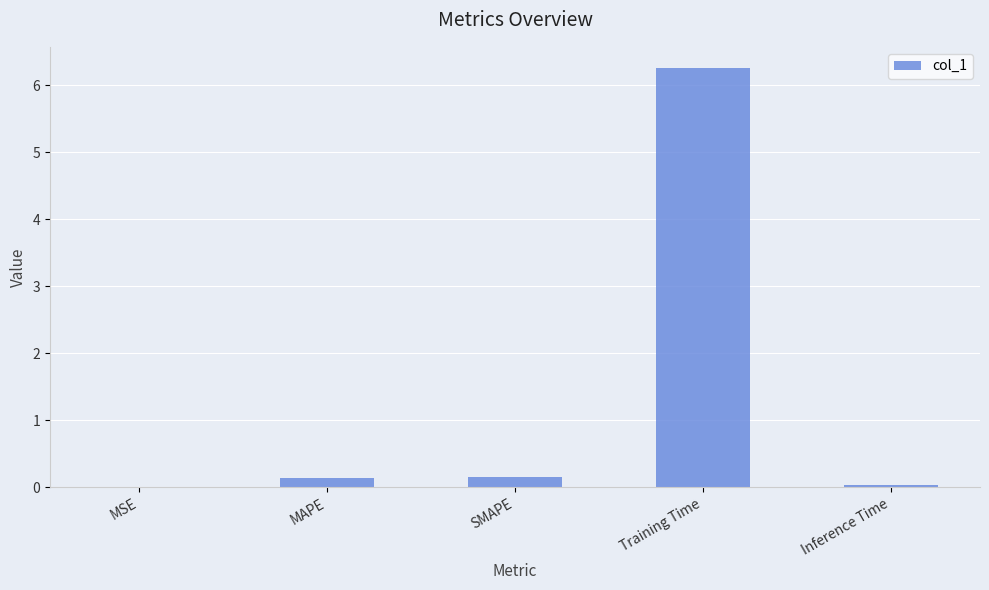

What is the greatest value displayed?

6.3